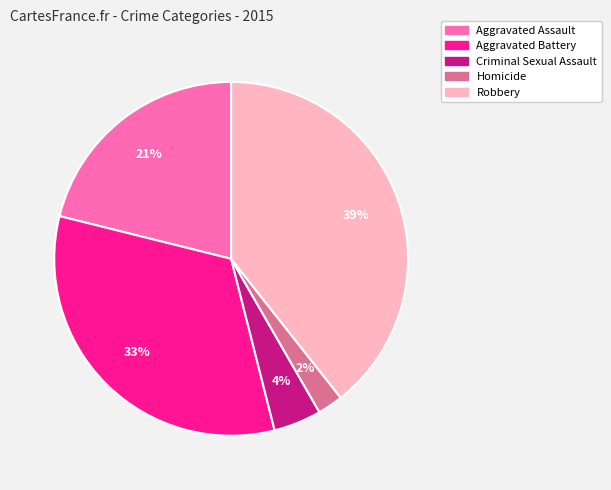

Does any single category account for the majority?

No